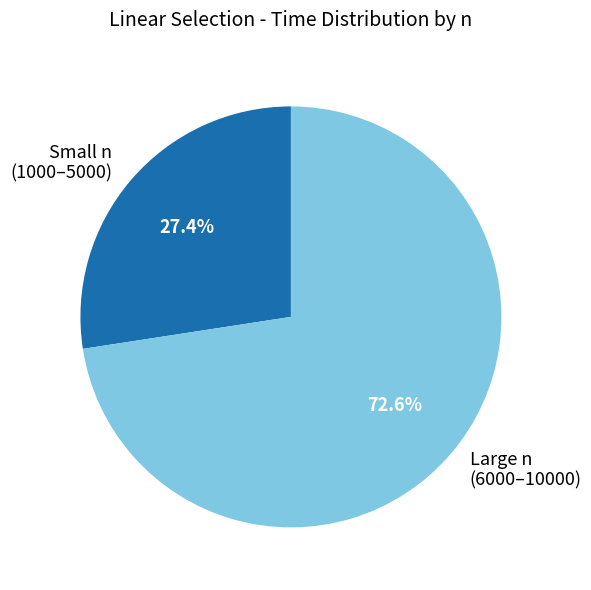

Combined, what portion of the pie is Small n (1000–5000) and Large n (6000–10000)?

100.0%